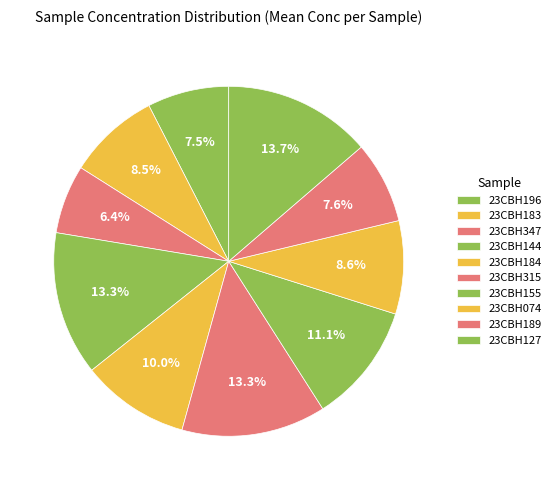

What is the ratio of the value at 23CBH155 to the value at 23CBH196?

1.0